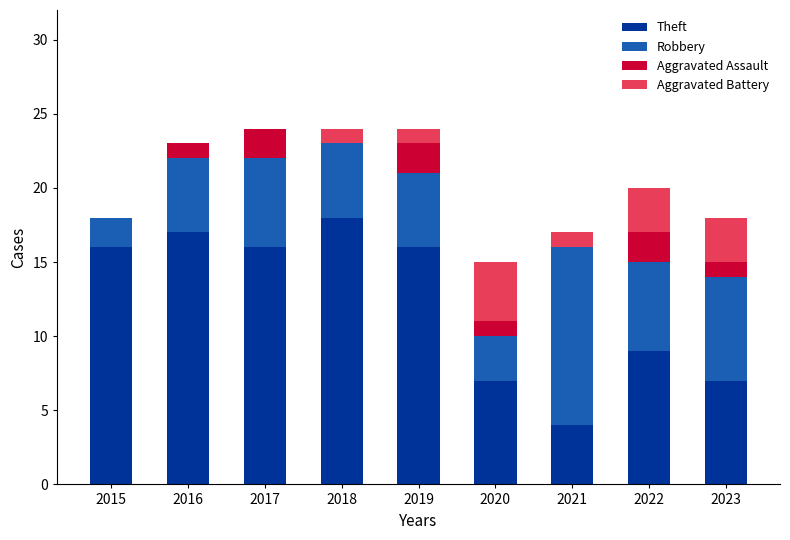

Count the number of data series in this chart.

4